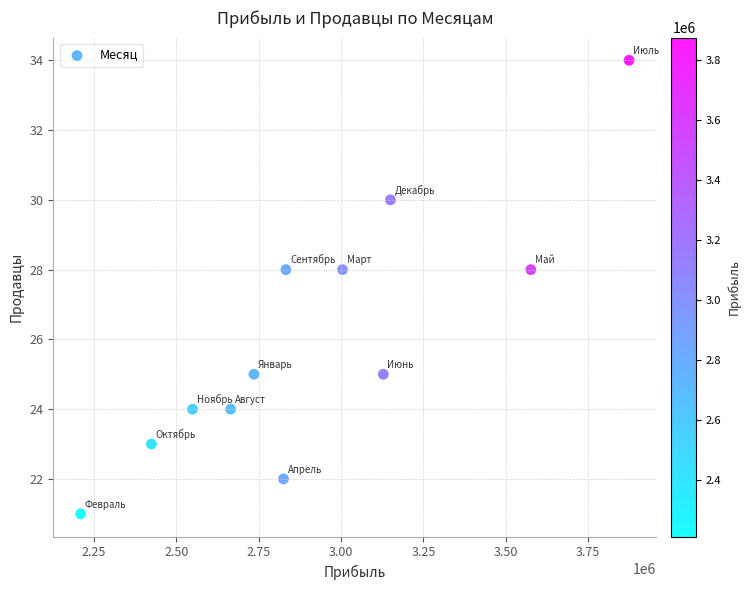

What is the range of Y values (max minus min)?

13